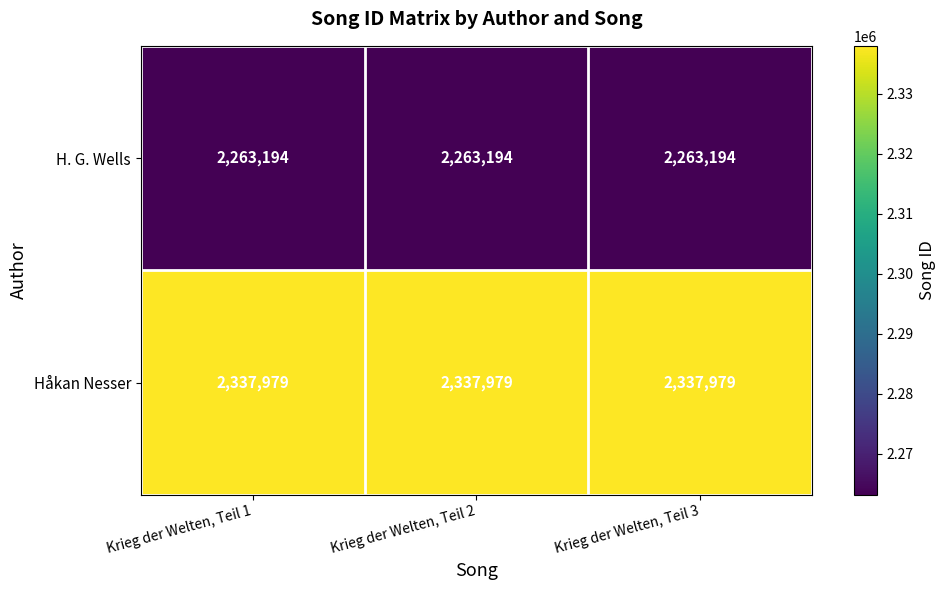

What is the difference between the highest and lowest values at Krieg der Welten, Teil 1?

74785